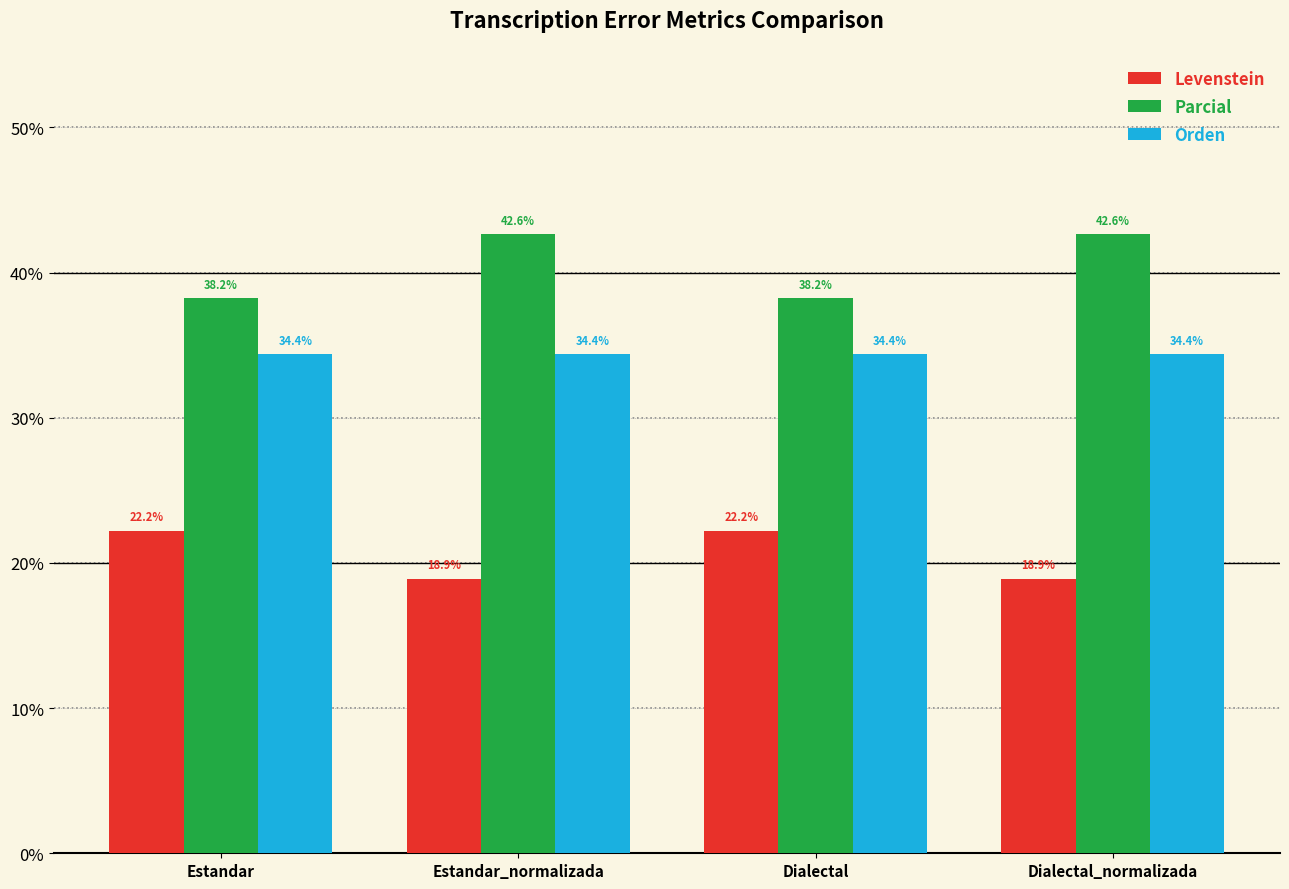

The value of Levenstein at Dialectal is 22.2. True or false?

True